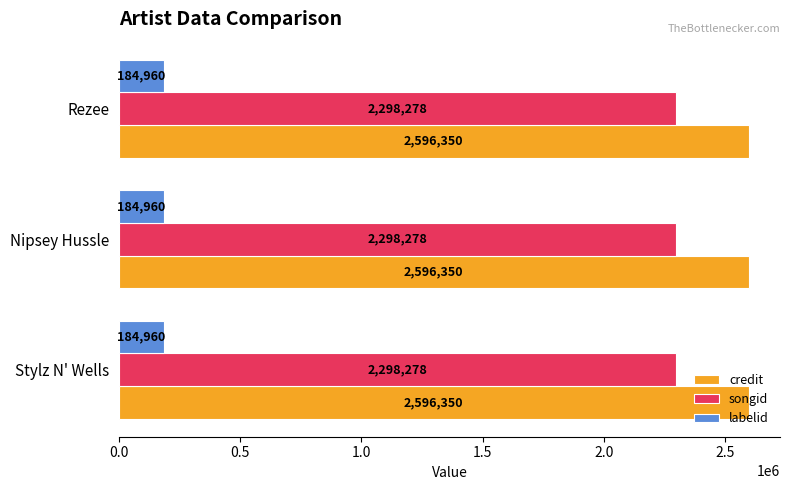

Rank the series at Nipsey Hussle from lowest to highest value.

labelid, songid, credit